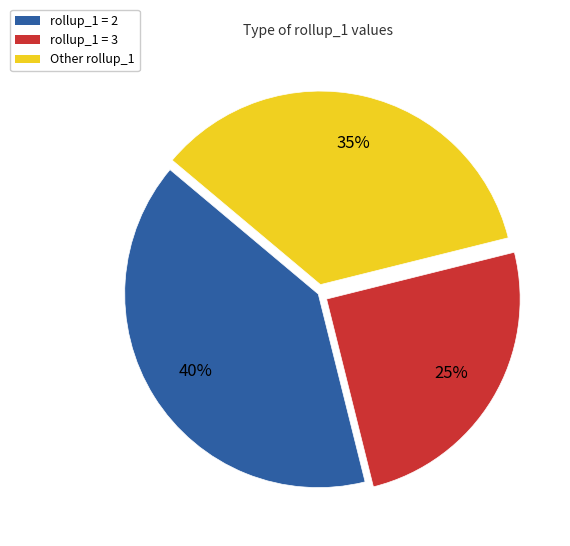

To the nearest percent, what is the average slice percentage?

33%